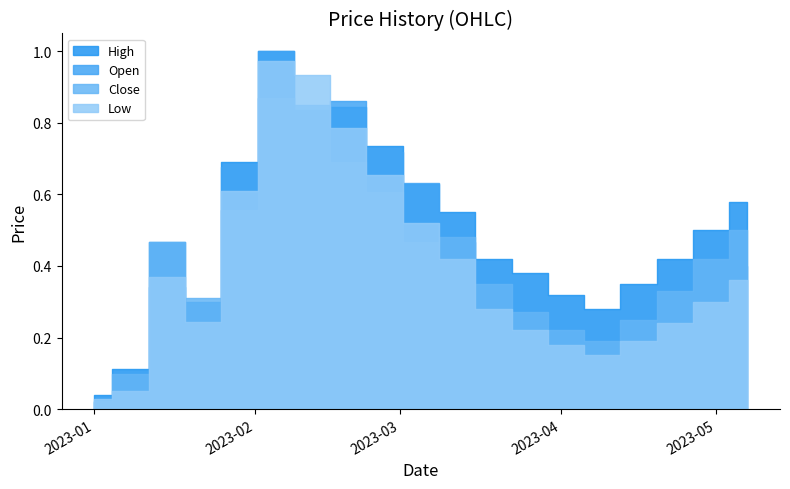

What position from the right is 2023-04-09?

5